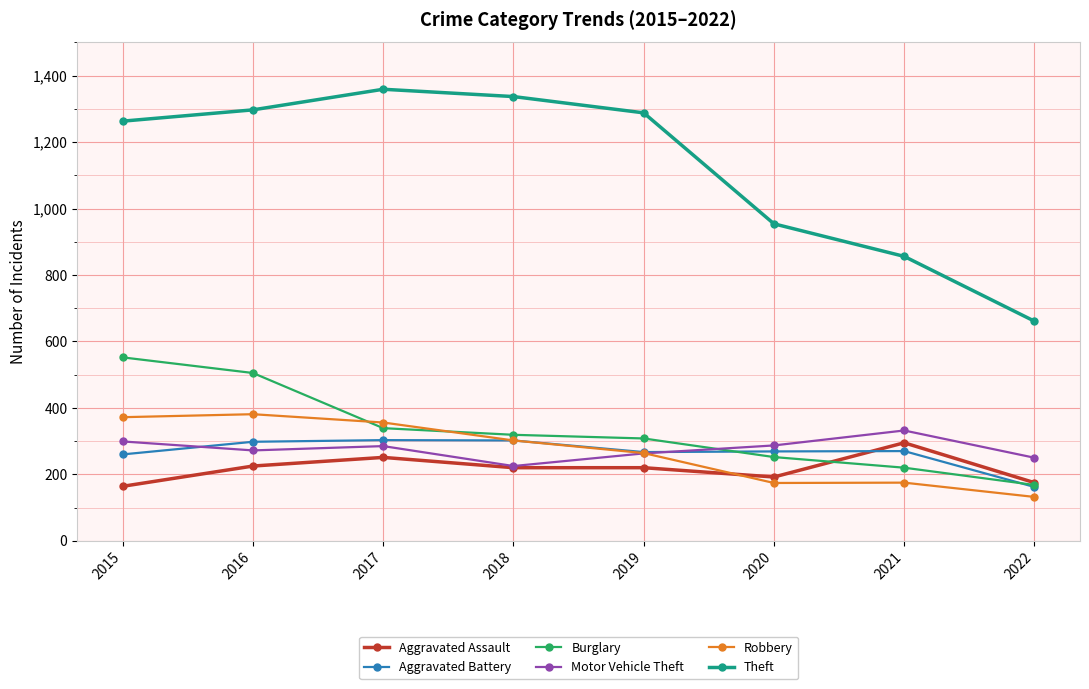

Which category has the lowest value in the Aggravated Battery series?

2022